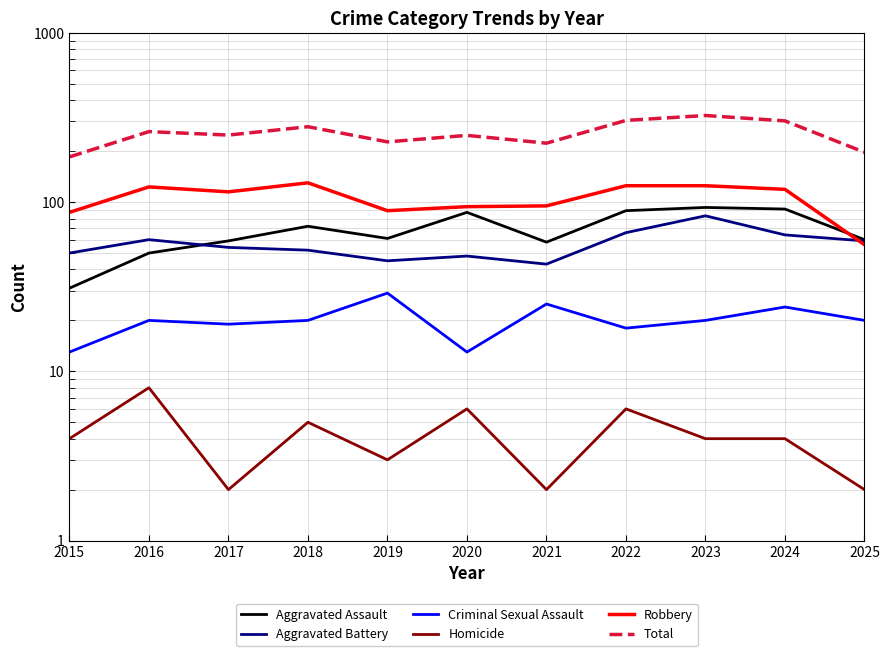

Which series has the largest range (max minus min)?

Total